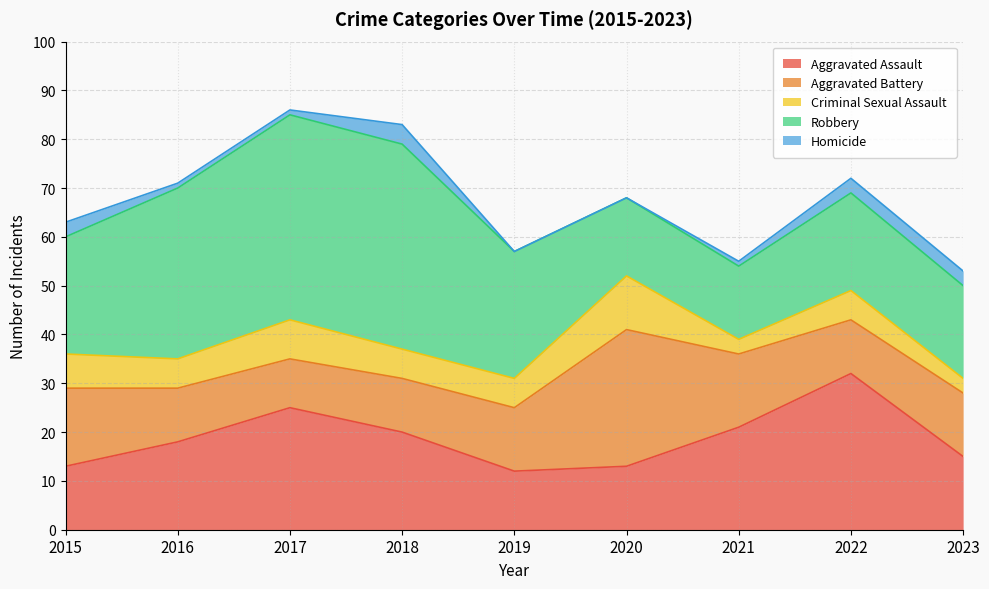

Read the Criminal Sexual Assault value at 2017.

8